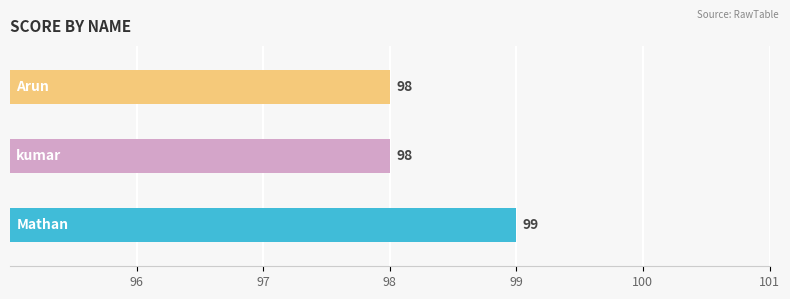

How many values are between 98 and 99?

3